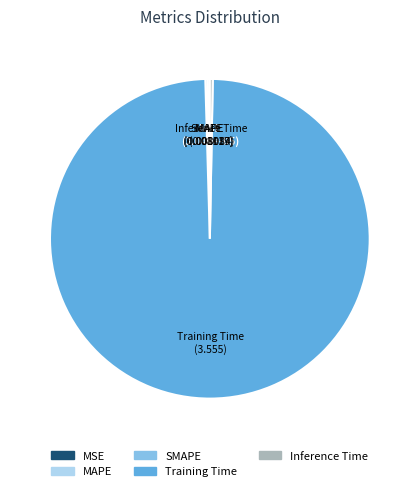

What is the majority slice?

Training Time